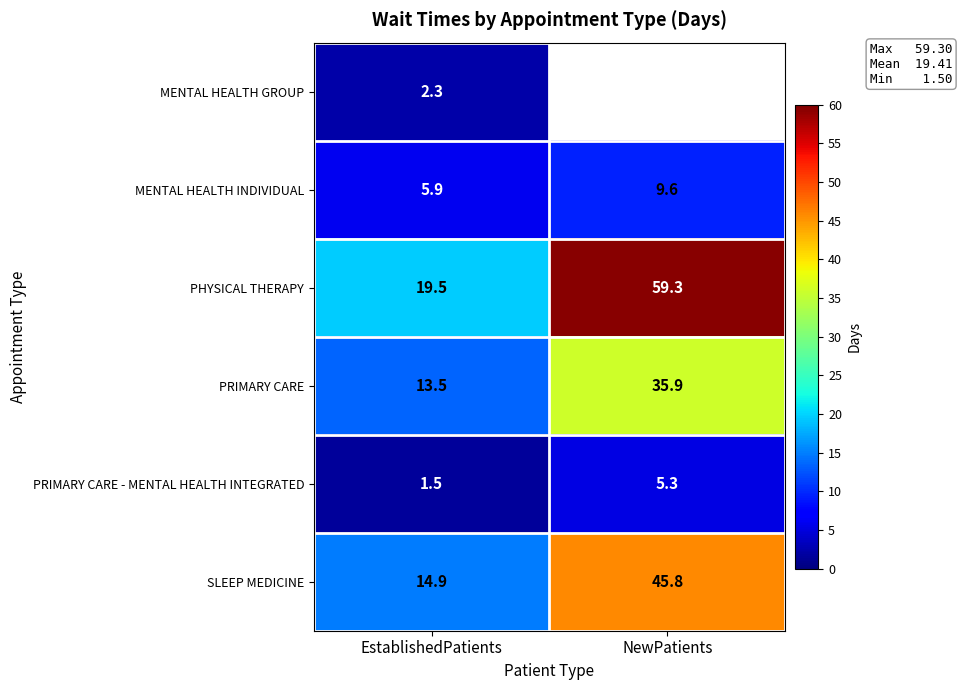

What is the average value of the PRIMARY CARE series?

24.7